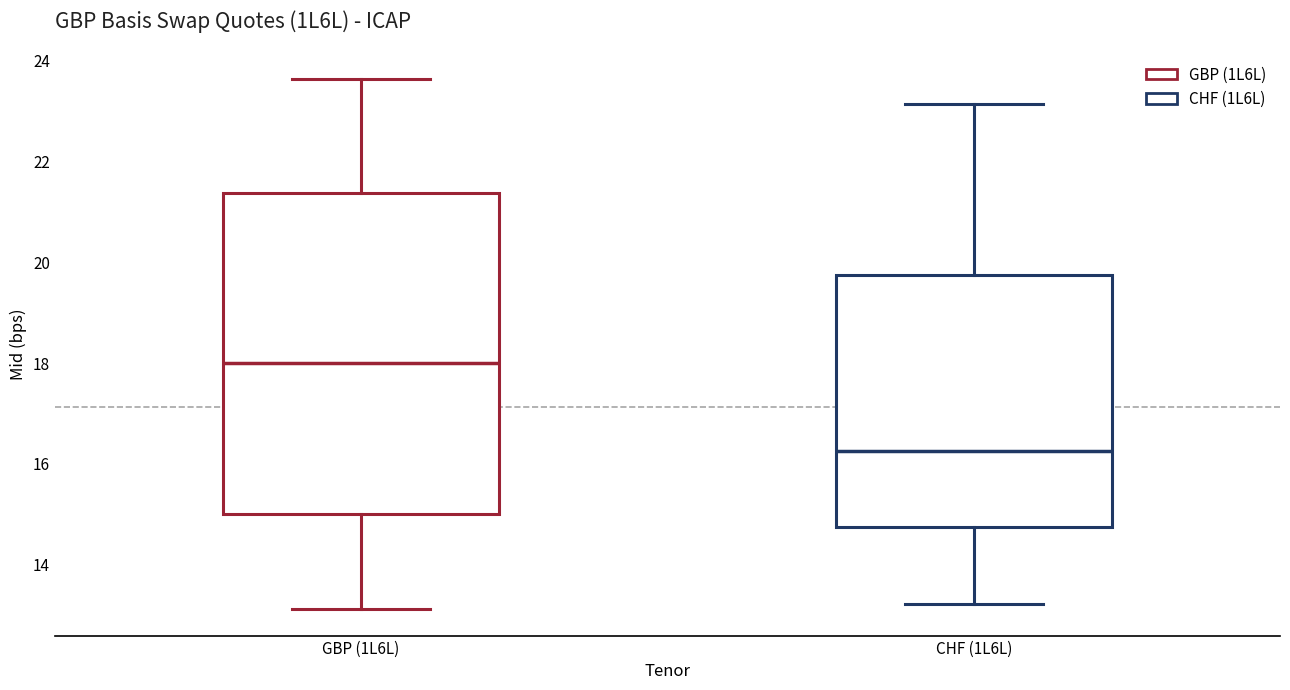

Comparing the boxes themselves (not the whiskers), which one is the tallest?

GBP (1L6L)